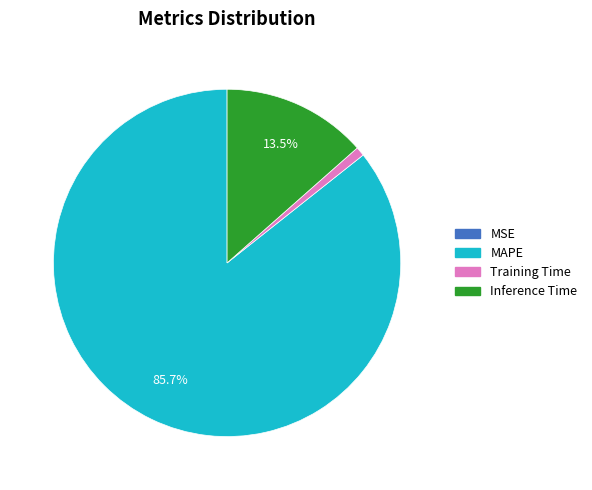

Combined, what portion of the pie is MAPE and Inference Time?

99.2%